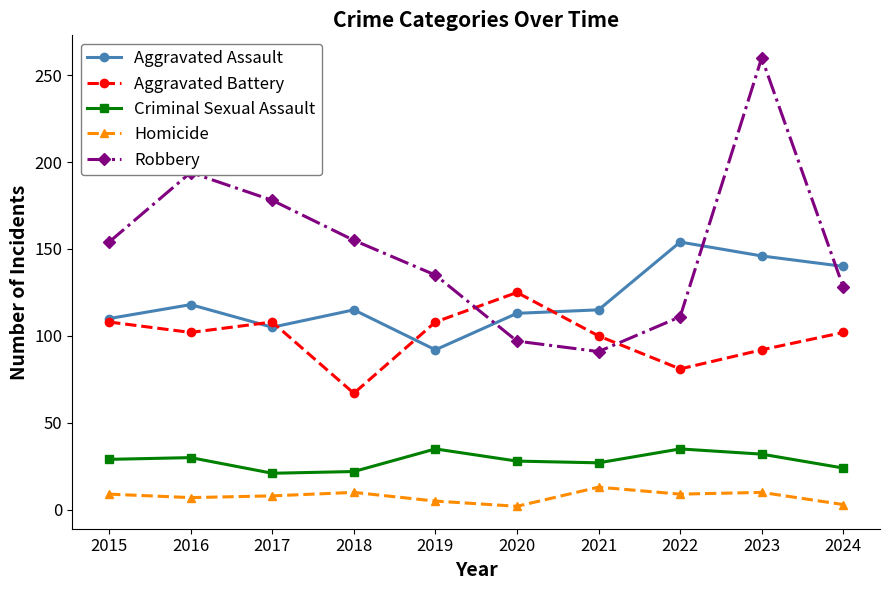

Which series has the widest spread of values?

Robbery